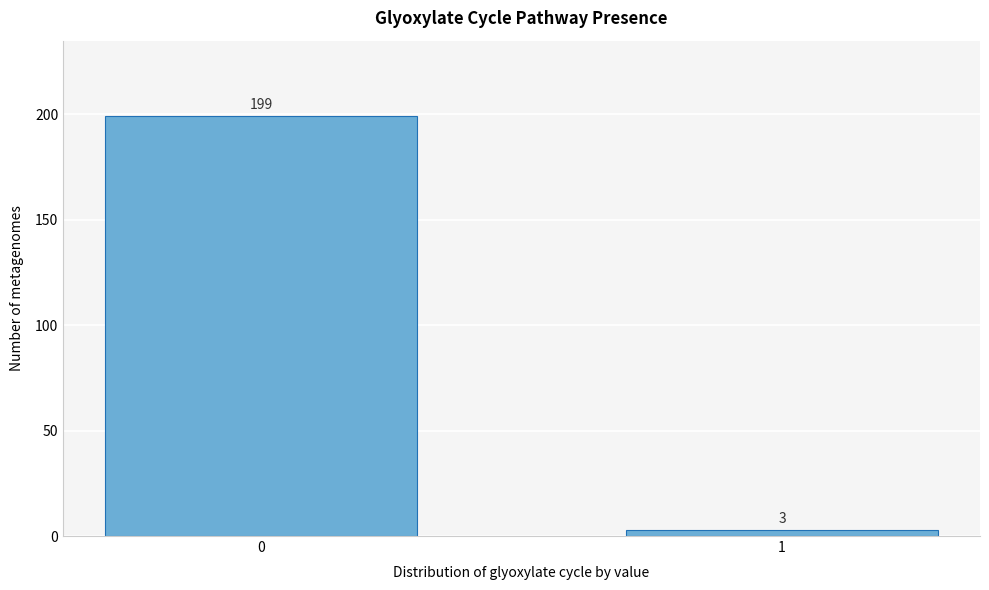

Reading right to left, list all the values displayed in this chart.

1=3	0=199